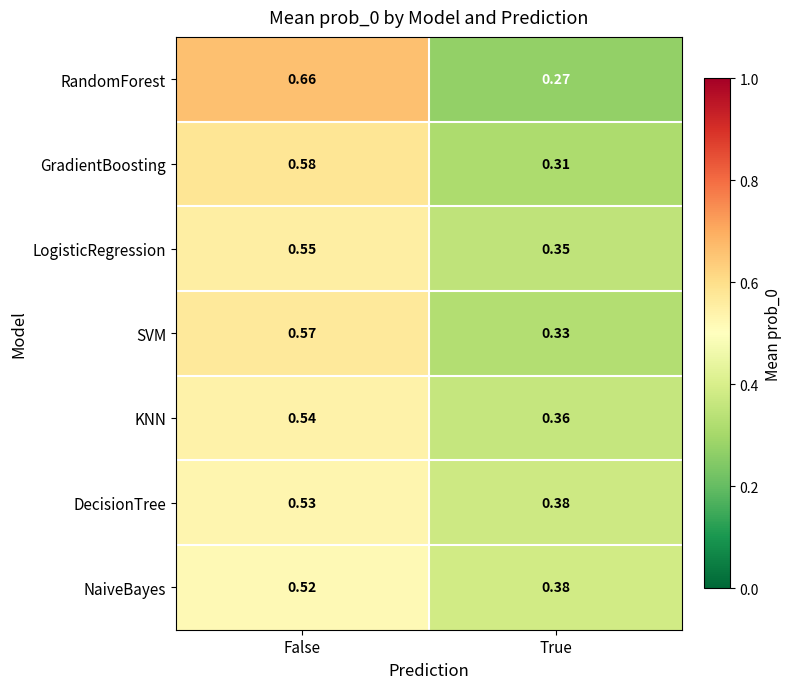

Is the value of LogisticRegression at False greater than the value of SVM at True?

Yes